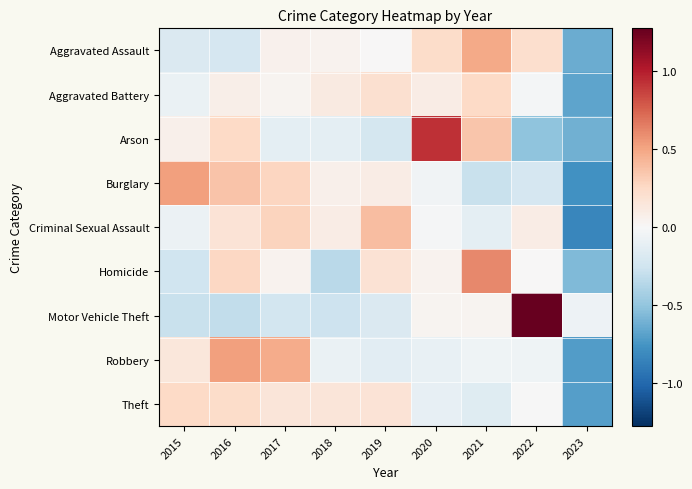

At how many categories does at least one series exceed 0?

8